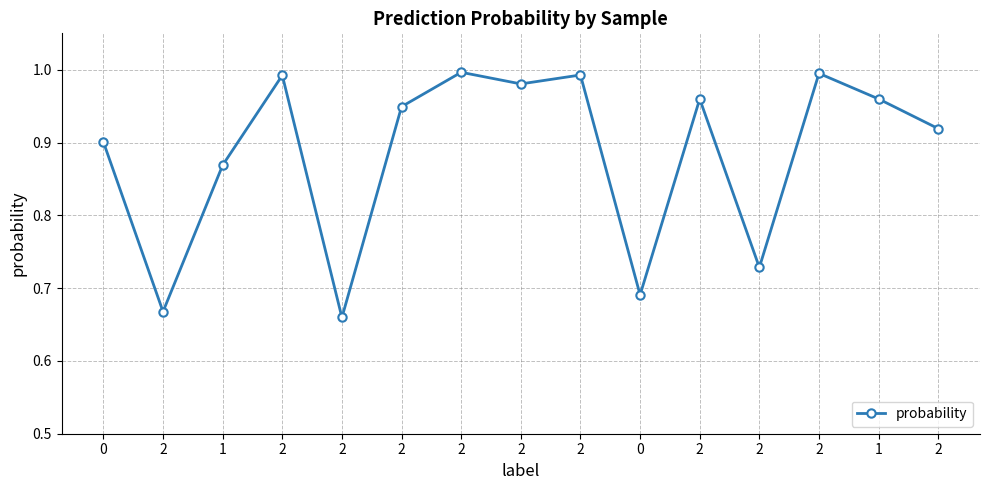

Reading left to right, list all the values displayed in this chart.

0.9	0.7	0.9	1.0	0.7	0.9	1.0	1.0	1.0	0.7	1.0	0.7	1.0	1.0	0.9